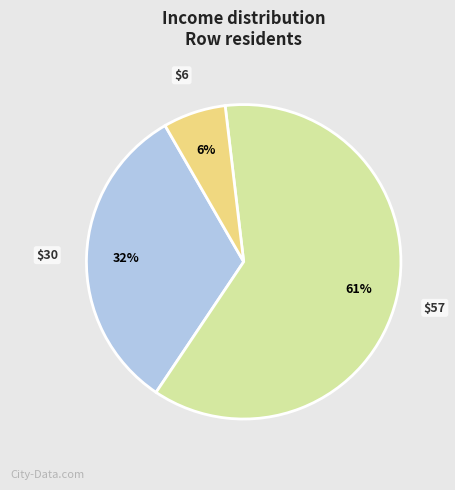

Is there any slice that represents more than half of the pie?

Yes